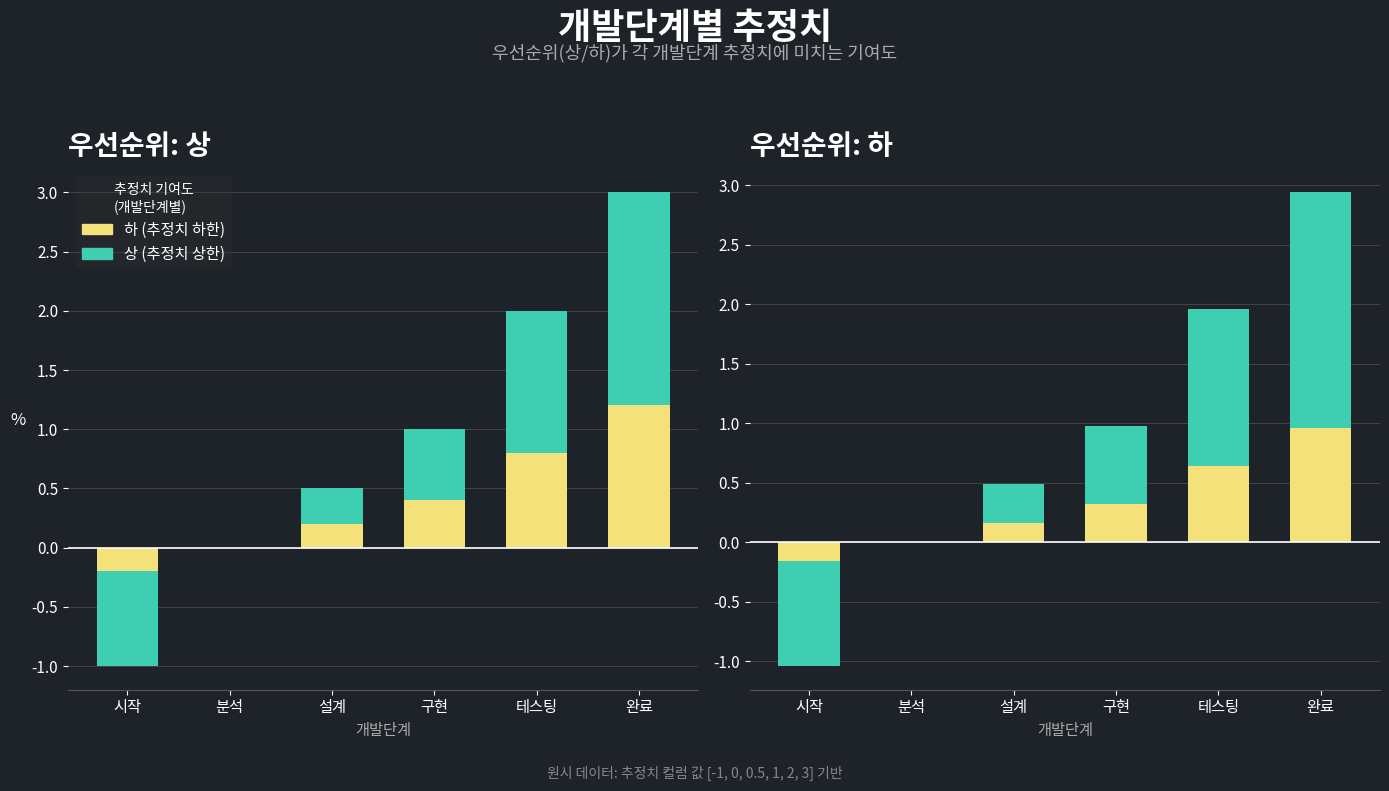

What is the average value of the 상 (추정치 상한) series?

0.6